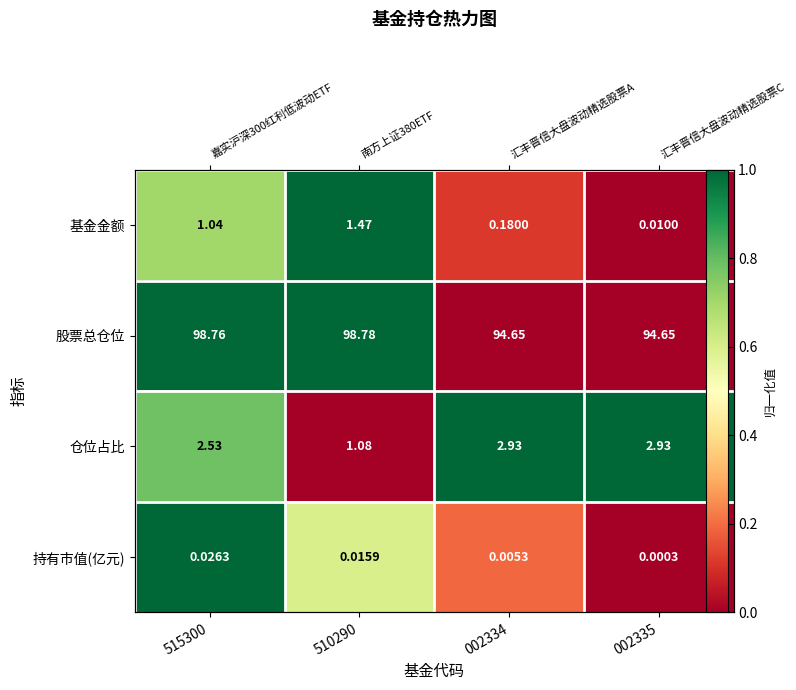

What is the difference between the maximum and minimum values in the 仓位占比 series?

1.0